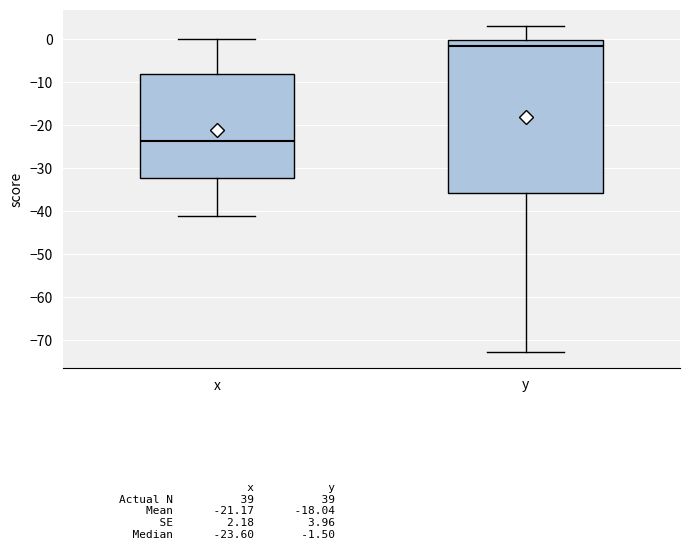

Where does the upper whisker of the box for x end on the y-axis? The values are not printed on the chart, so give them approximately, as read against the axis.

0